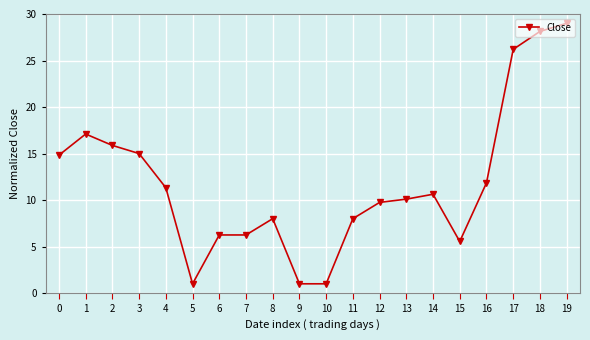

What is the value of the 3rd point from the left?

15.9